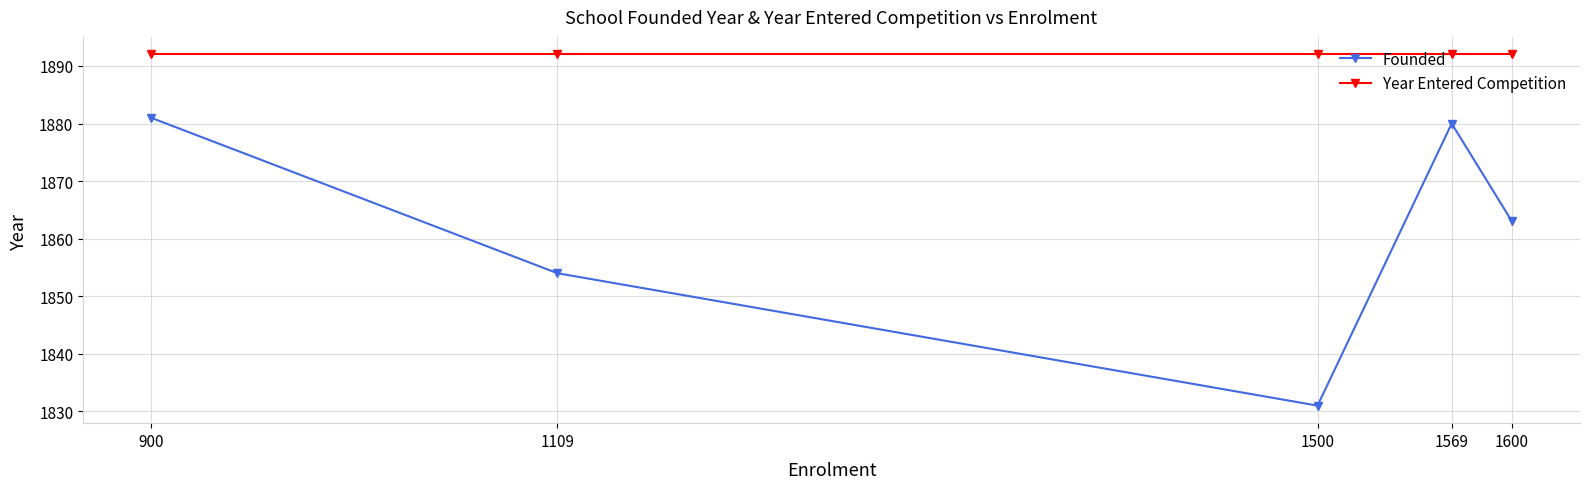

What are all the series names shown in the legend?

Founded, Year Entered Competition